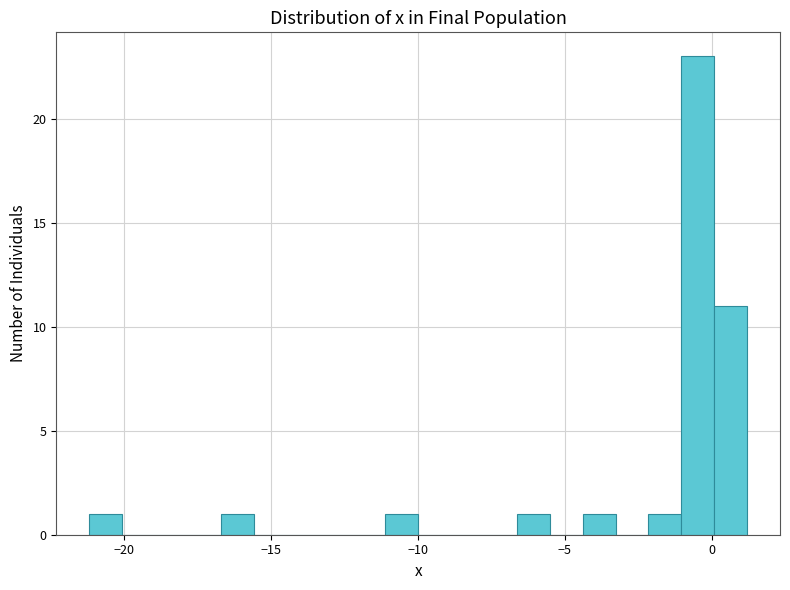

Read against the x-axis, roughly where is the centre of the tallest bar?

-0.5